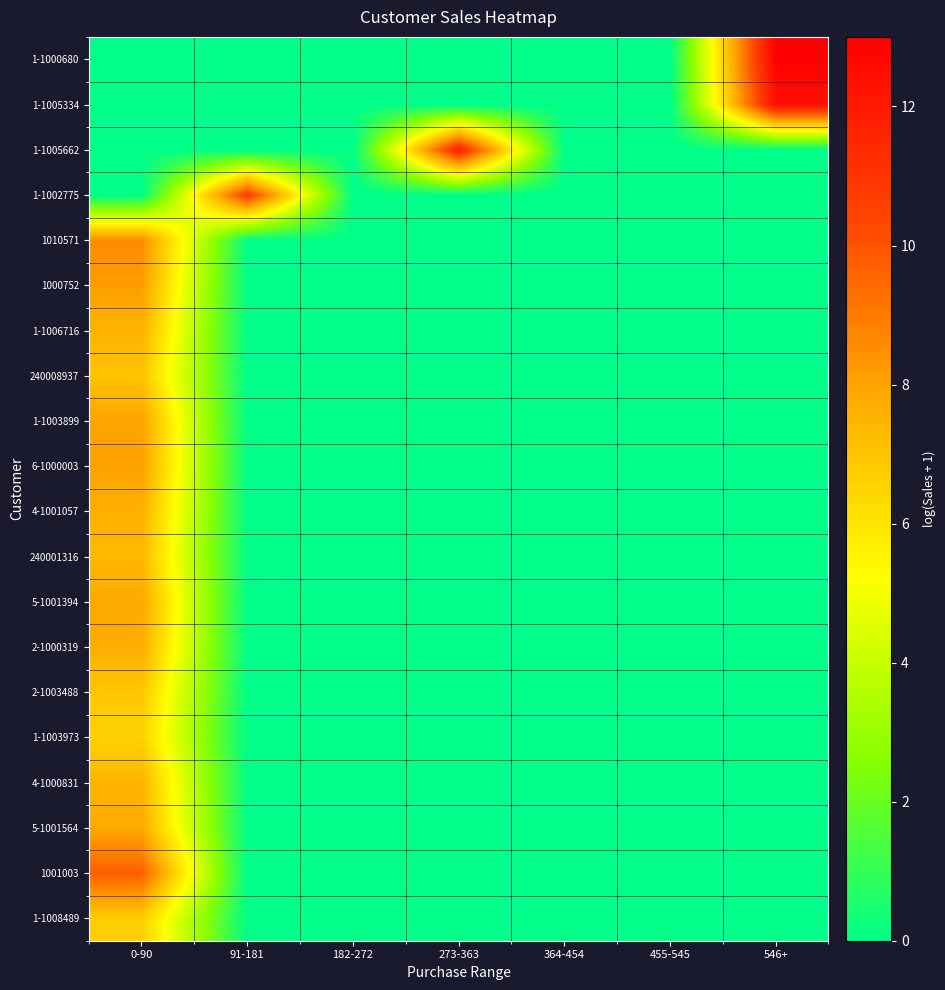

Reading right to left, transcribe all the data shown in this chart.

1-1000680: 546+=13.0	455-545=0.0	364-454=0.0	273-363=0.0	182-272=0.0	91-181=0.0	0-90=0.0
1-1005334: 546+=12.4	455-545=0.0	364-454=0.0	273-363=0.0	182-272=0.0	91-181=0.0	0-90=0.0
1-1005662: 546+=0.0	455-545=0.0	364-454=0.0	273-363=11.8	182-272=0.0	91-181=0.0	0-90=0.0
1-1002775: 546+=0.0	455-545=0.0	364-454=0.0	273-363=0.0	182-272=0.0	91-181=10.8	0-90=0.0
1010571: 546+=0.0	455-545=0.0	364-454=0.0	273-363=0.0	182-272=0.0	91-181=0.0	0-90=8.6
1000752: 546+=0.0	455-545=0.0	364-454=0.0	273-363=0.0	182-272=0.0	91-181=0.0	0-90=8.1
1-1006716: 546+=0.0	455-545=0.0	364-454=0.0	273-363=0.0	182-272=0.0	91-181=0.0	0-90=7.5
240008937: 546+=0.0	455-545=0.0	364-454=0.0	273-363=0.0	182-272=0.0	91-181=0.0	0-90=7.0
1-1003899: 546+=0.0	455-545=0.0	364-454=0.0	273-363=0.0	182-272=0.0	91-181=0.0	0-90=7.9
6-1000003: 546+=0.0	455-545=0.0	364-454=0.0	273-363=0.0	182-272=0.0	91-181=0.0	0-90=8.0
4-1001057: 546+=0.0	455-545=0.0	364-454=0.0	273-363=0.0	182-272=0.0	91-181=0.0	0-90=7.6
240001316: 546+=0.0	455-545=0.0	364-454=0.0	273-363=0.0	182-272=0.0	91-181=0.0	0-90=7.3
5-1001394: 546+=0.0	455-545=0.0	364-454=0.0	273-363=0.0	182-272=0.0	91-181=0.0	0-90=7.8
2-1000319: 546+=0.0	455-545=0.0	364-454=0.0	273-363=0.0	182-272=0.0	91-181=0.0	0-90=7.7
2-1003488: 546+=0.0	455-545=0.0	364-454=0.0	273-363=0.0	182-272=0.0	91-181=0.0	0-90=6.9
1-1003973: 546+=0.0	455-545=0.0	364-454=0.0	273-363=0.0	182-272=0.0	91-181=0.0	0-90=6.6
4-1000831: 546+=0.0	455-545=0.0	364-454=0.0	273-363=0.0	182-272=0.0	91-181=0.0	0-90=7.5
5-1001564: 546+=0.0	455-545=0.0	364-454=0.0	273-363=0.0	182-272=0.0	91-181=0.0	0-90=7.8
1001003: 546+=0.0	455-545=0.0	364-454=0.0	273-363=0.0	182-272=0.0	91-181=0.0	0-90=9.7
1-1008489: 546+=0.0	455-545=0.0	364-454=0.0	273-363=0.0	182-272=0.0	91-181=0.0	0-90=6.7